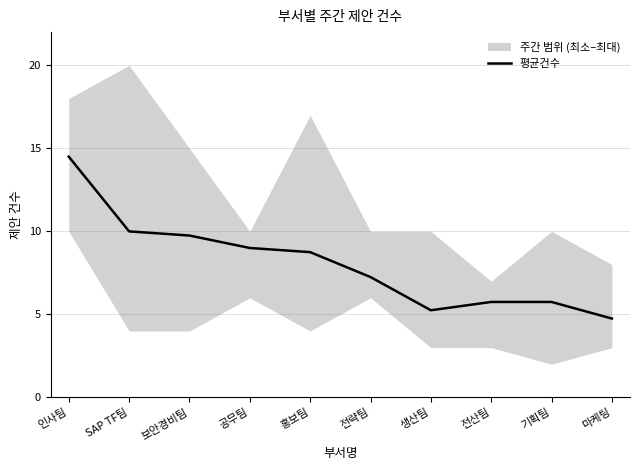

How many lines are shown in the chart?

1